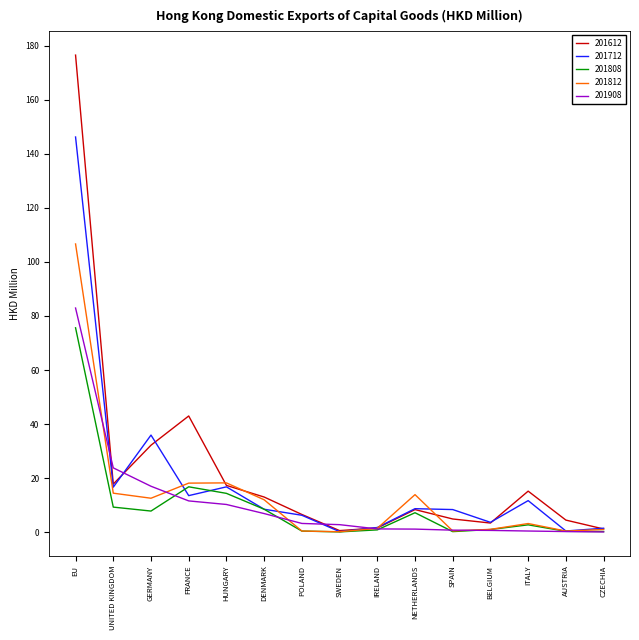

What is the approximate value of 201812 at EU?

106.6